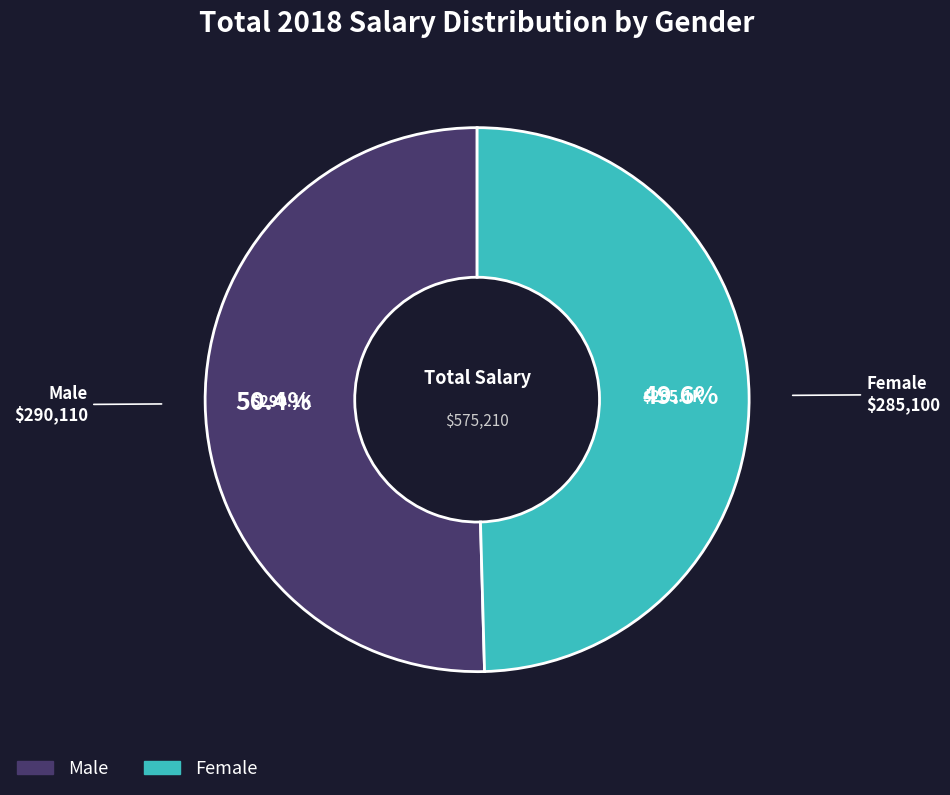

Is there any slice that represents more than half of the pie?

Yes